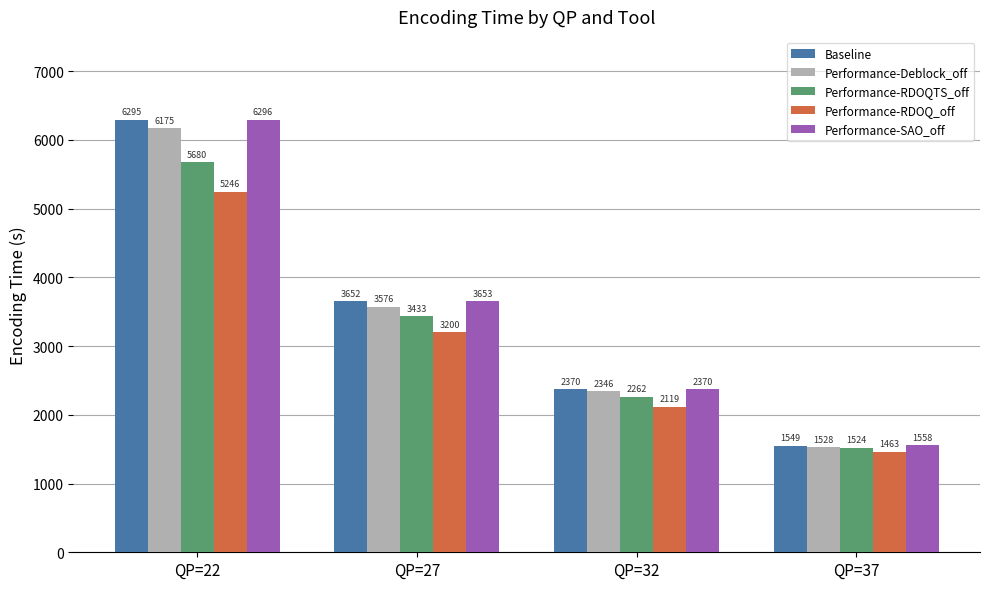

Which series has the widest spread of values?

Baseline